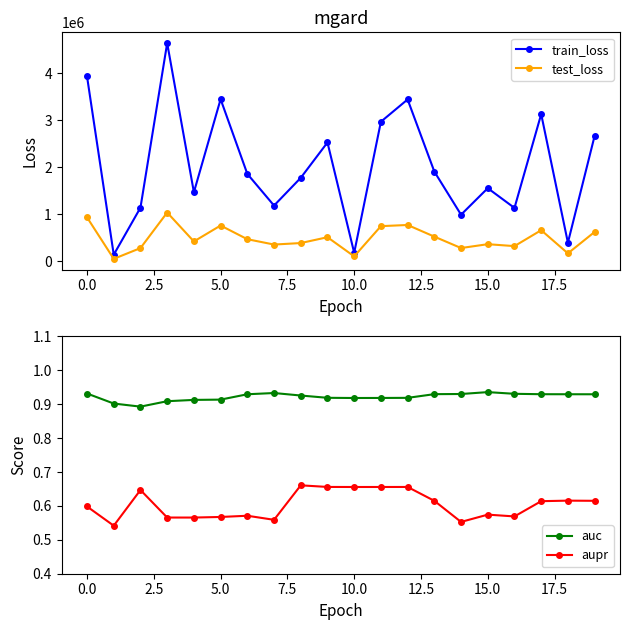

True or false: aupr and auc intersect in this chart.

False